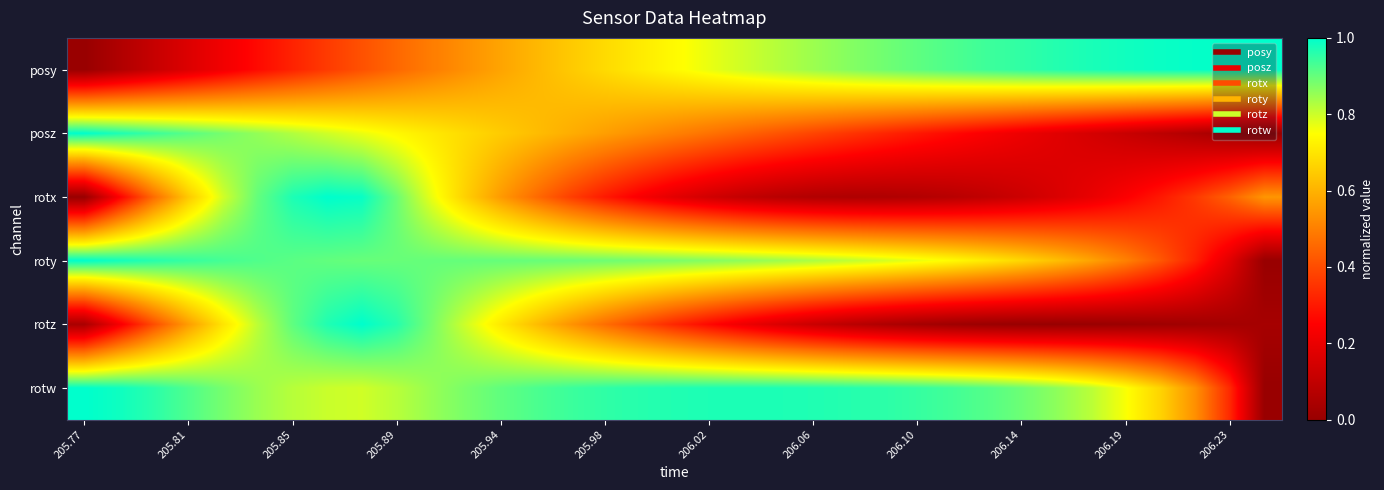

What is the greatest value displayed?

1.0